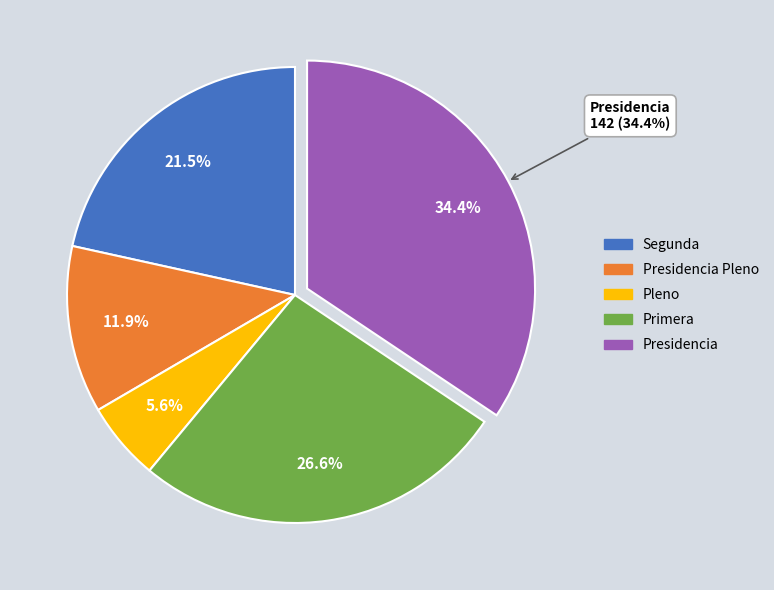

To the nearest percent, what is the average slice percentage?

20%